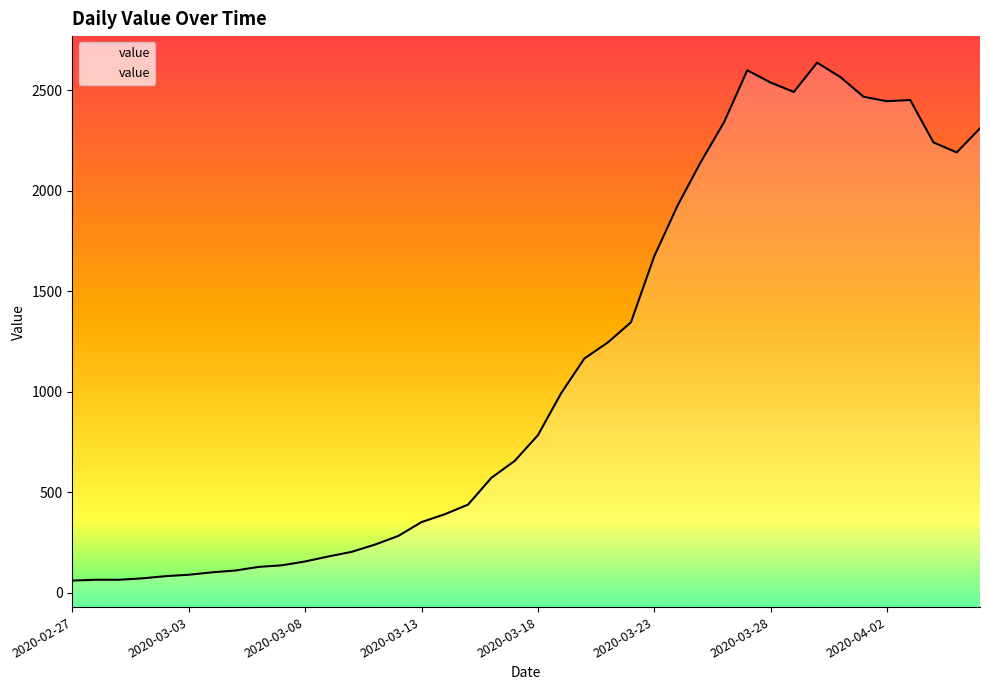

What is the sum of all values?

44951